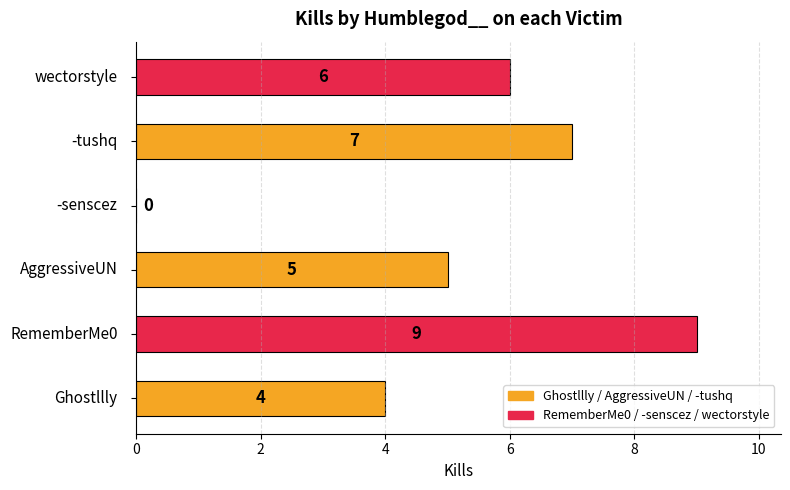

How many values are between 4 and 7?

4